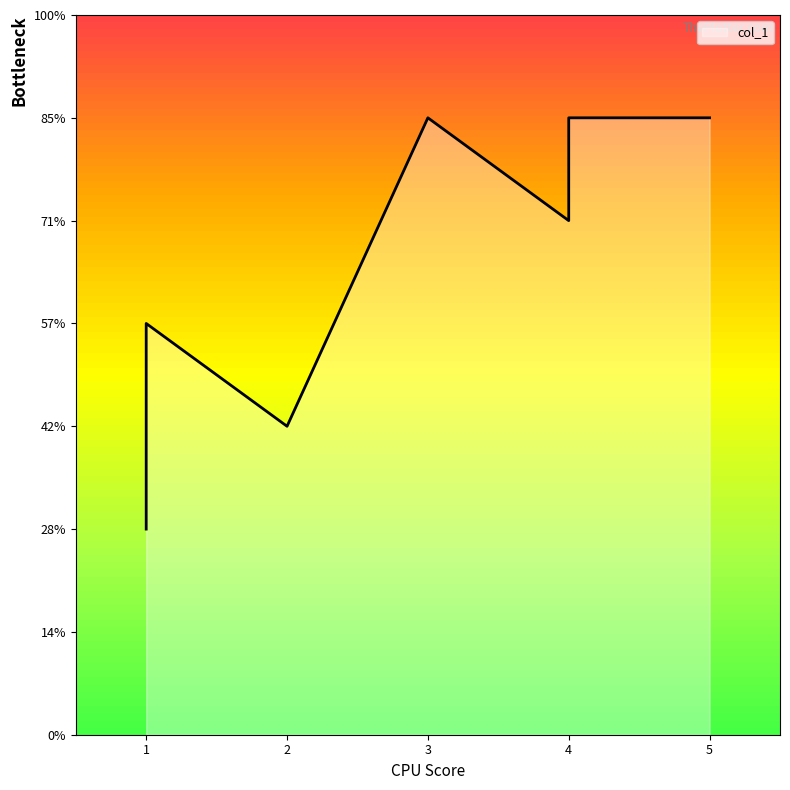

Does the chart have visible grid lines?

No